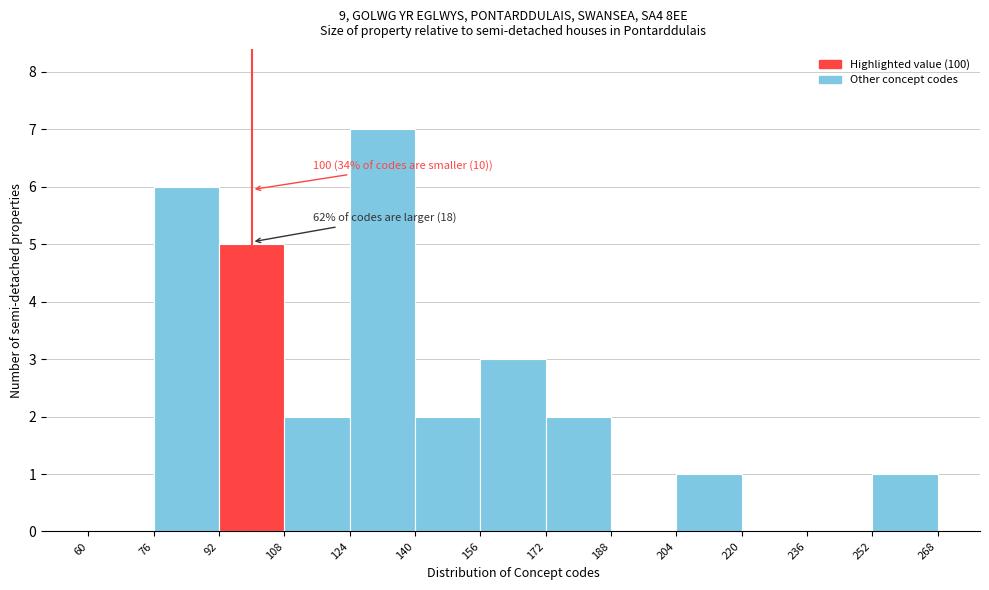

Which range on the x-axis has the tallest bar?

124 to 140